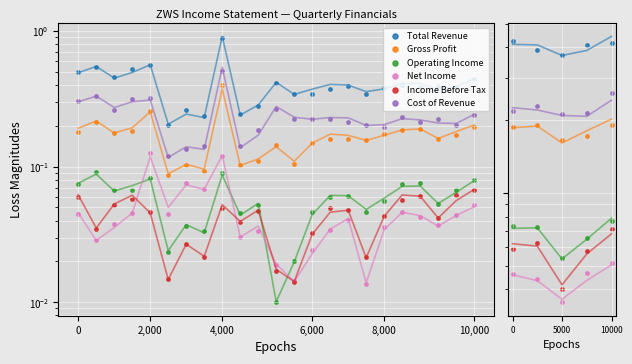

Which series has the largest total across all categories?

Total Revenue